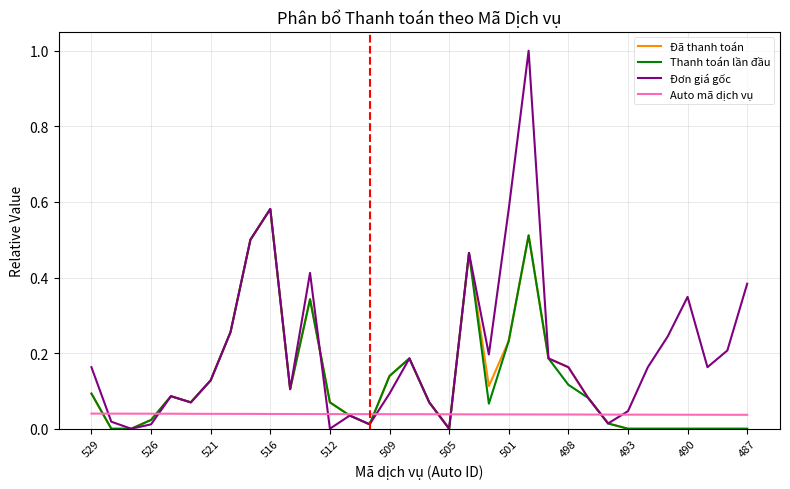

Which series has the largest total across all categories?

Đơn giá gốc